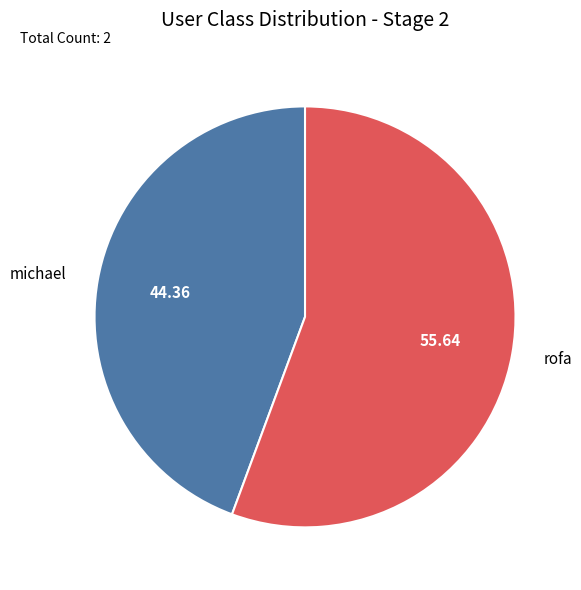

Is it true that rofa is 47% of the pie?

False